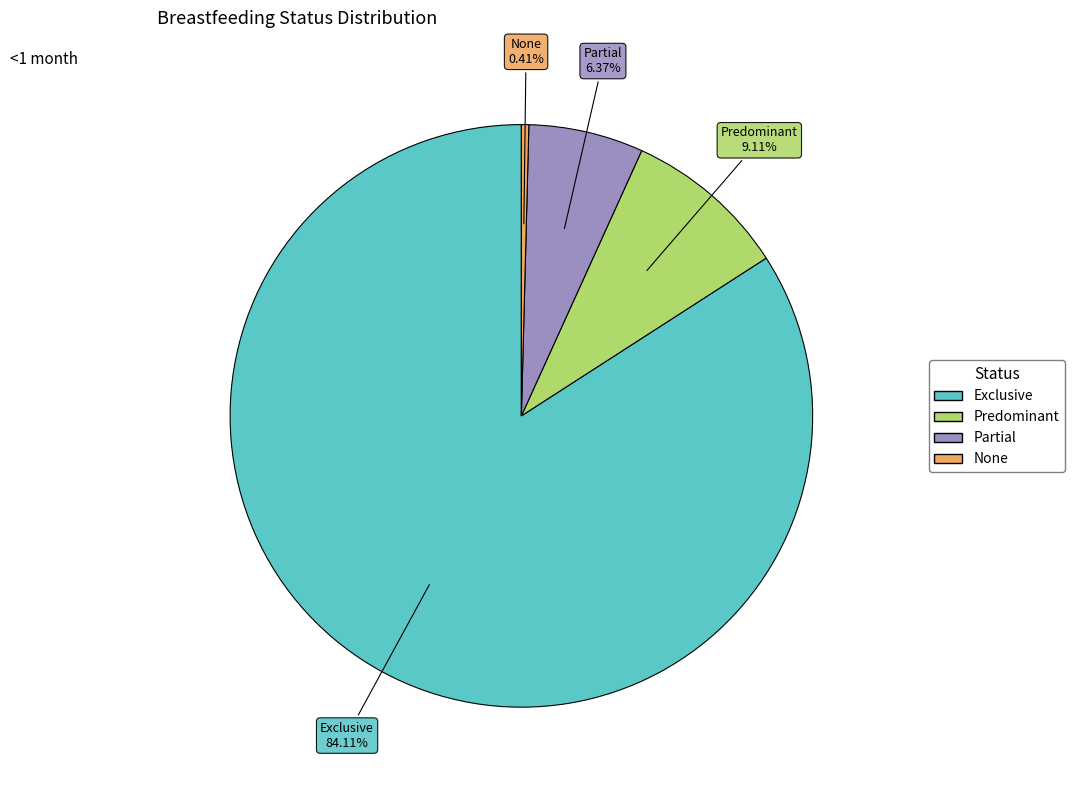

What percentage is the Partial slice, to the nearest percent?

6%